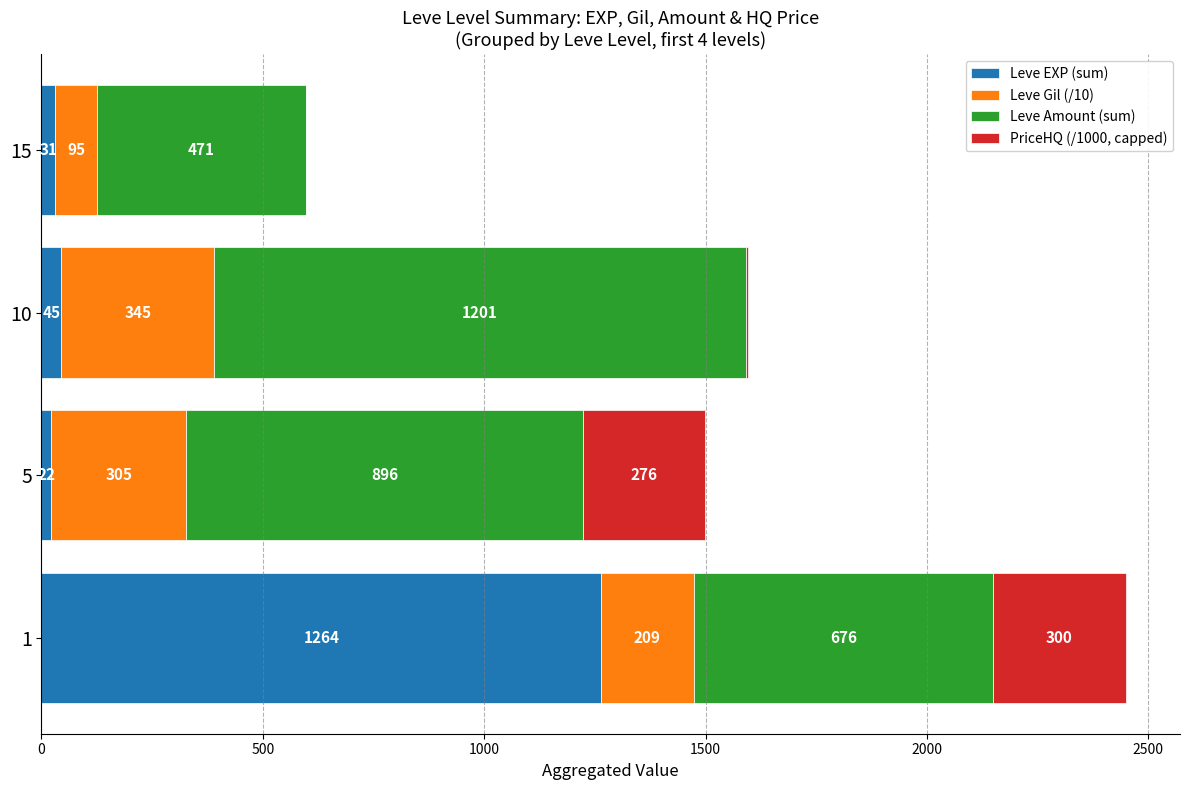

True or false: Leve EXP (sum) has a value of 31 at 15.

True